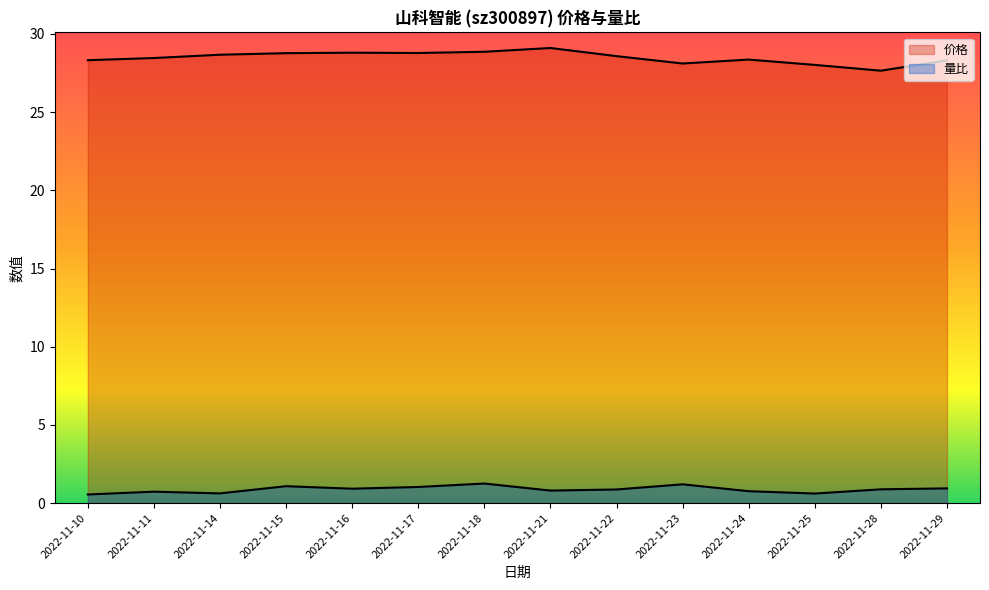

What is the average value of the 价格 series?

28.5